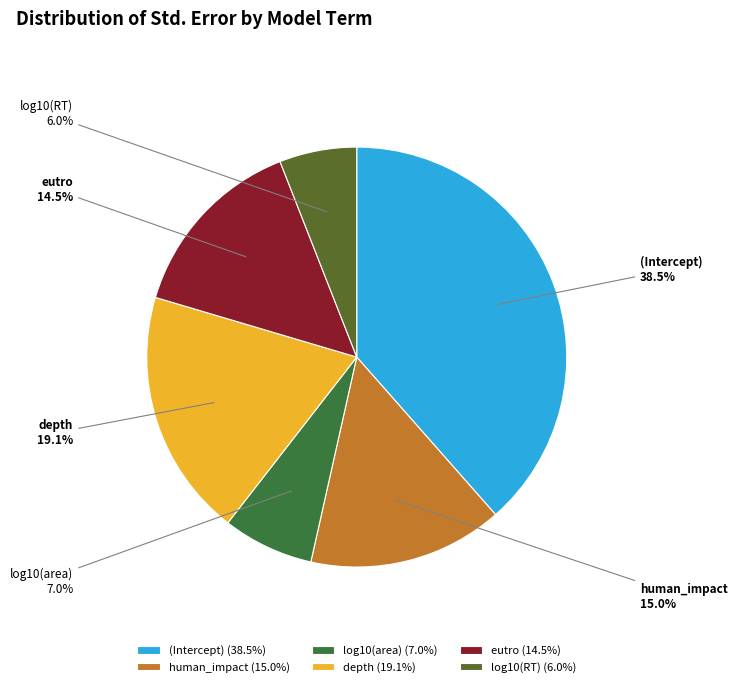

Is it true that eutro is 6% of the pie?

False